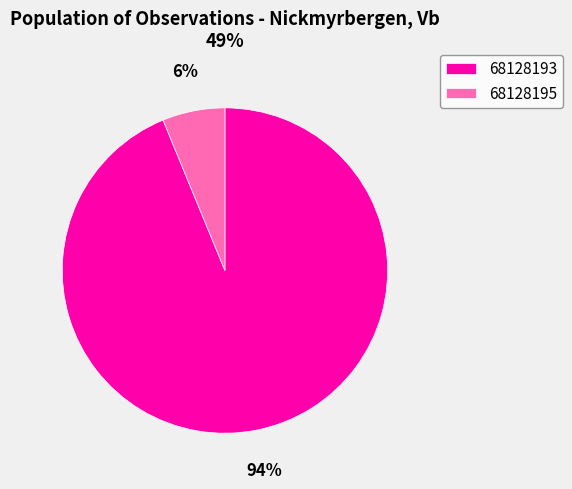

To the nearest percent, what percentage of the pie is 68128193?

94%